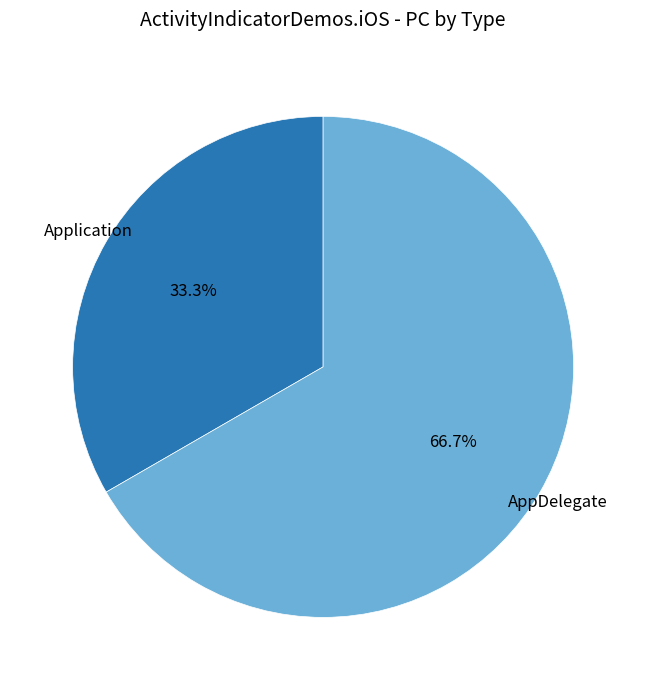

What percentage is the Application slice, to the nearest percent?

33%